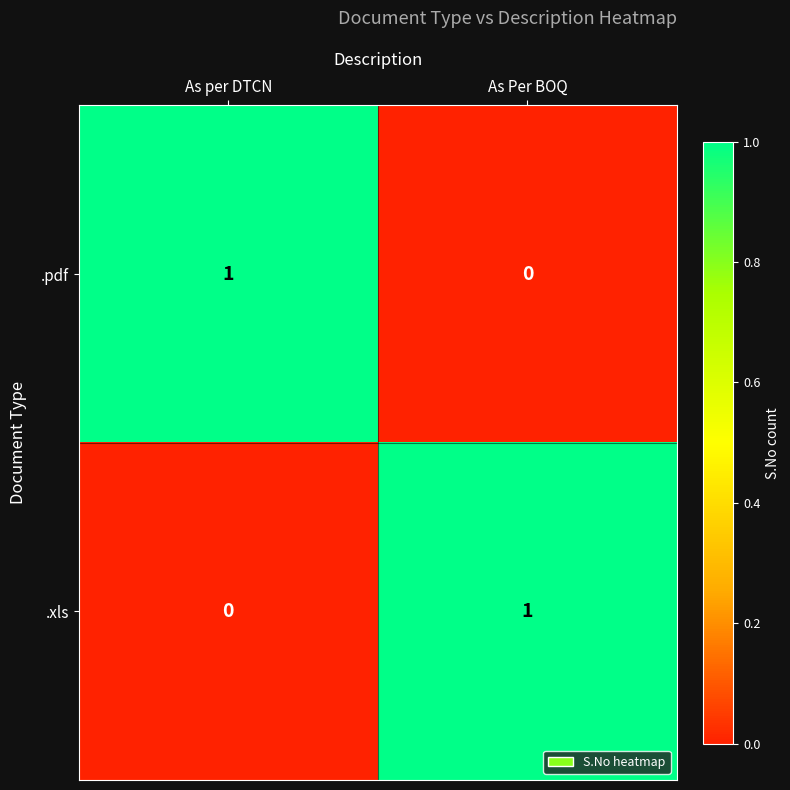

How many categories are shown in the chart?

2